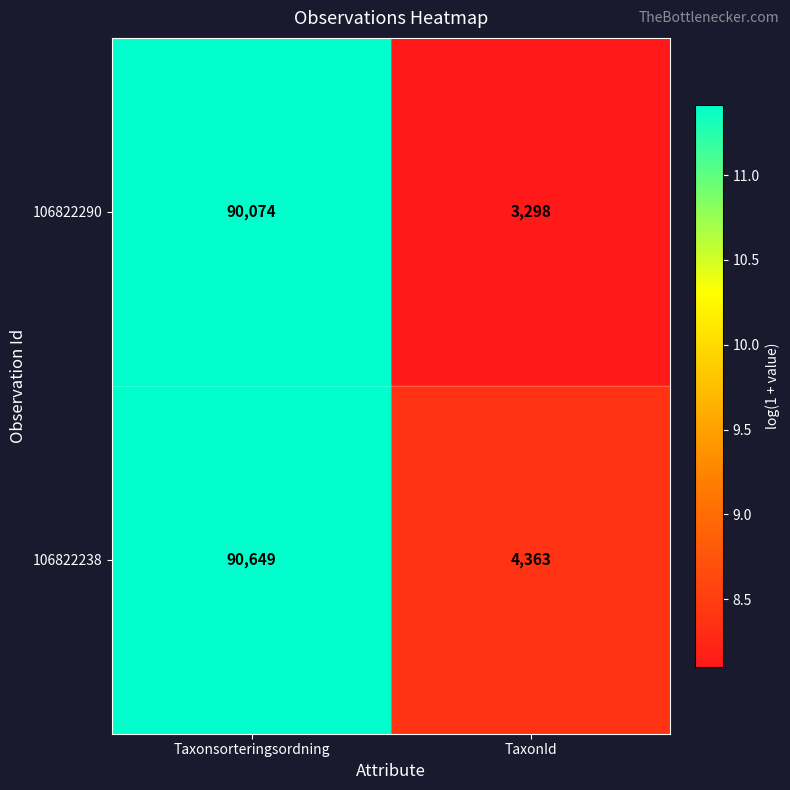

What is the sum of all 106822290 values?

93372